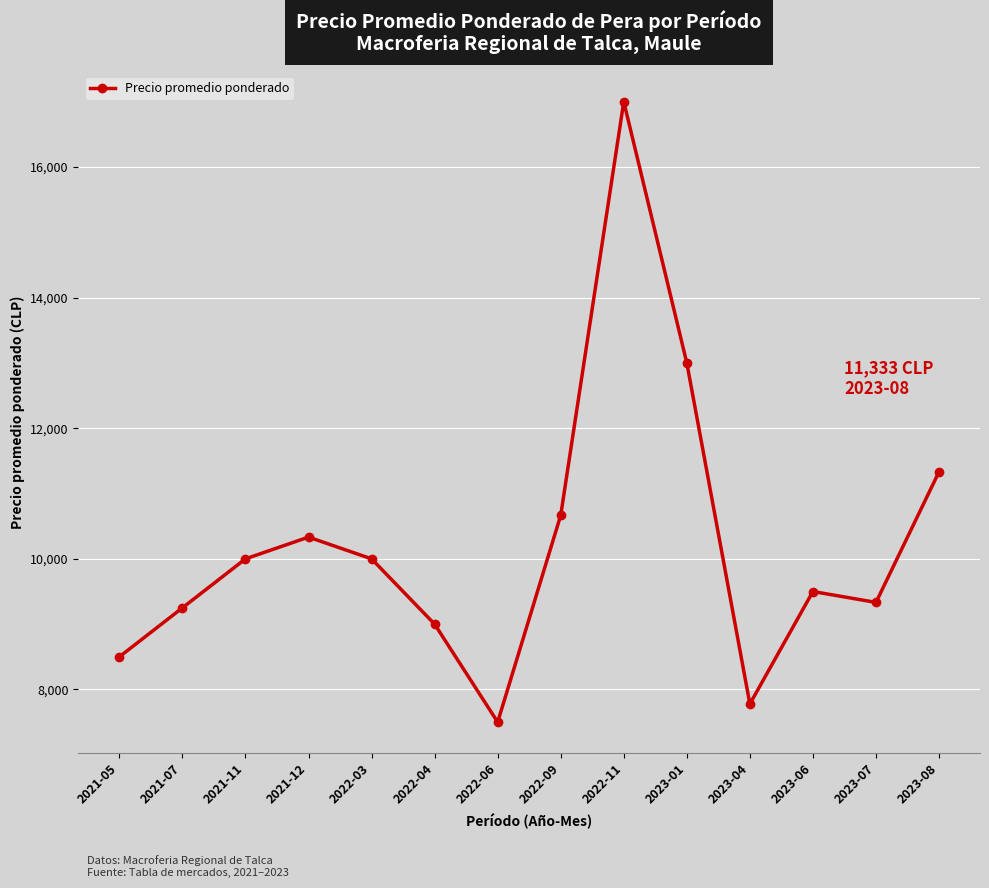

What is the difference between the values at 2023-04 and 2022-06?

278